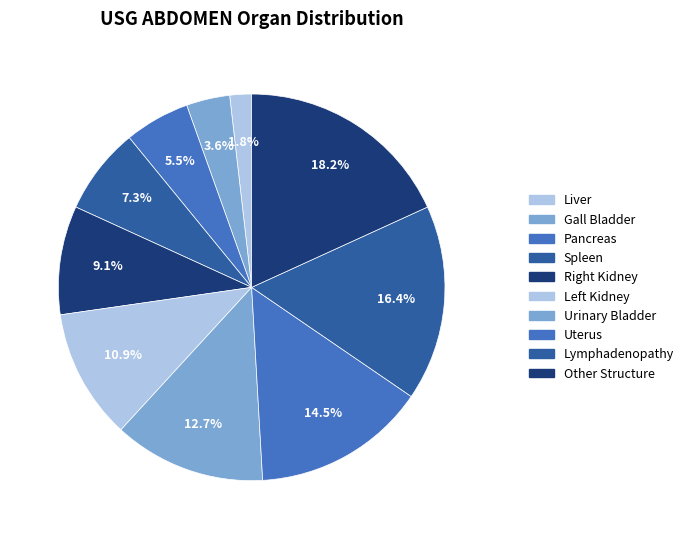

What is the ratio of the value at Spleen to the value at Urinary Bladder?

0.6